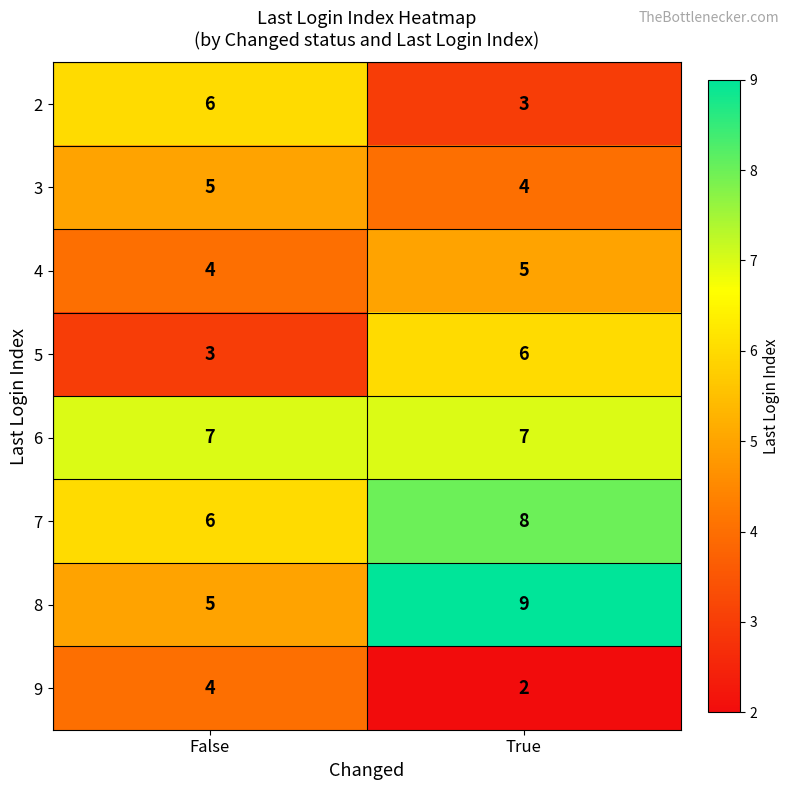

Reading right to left, transcribe all the data shown in this chart.

2: True=3	False=6
3: True=4	False=5
4: True=5	False=4
5: True=6	False=3
6: True=7	False=7
7: True=8	False=6
8: True=9	False=5
9: True=2	False=4